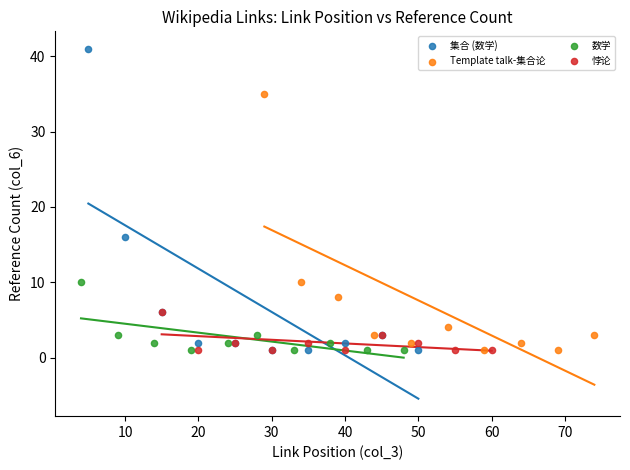

Which series has the widest spread of Y values?

集合 (数学)